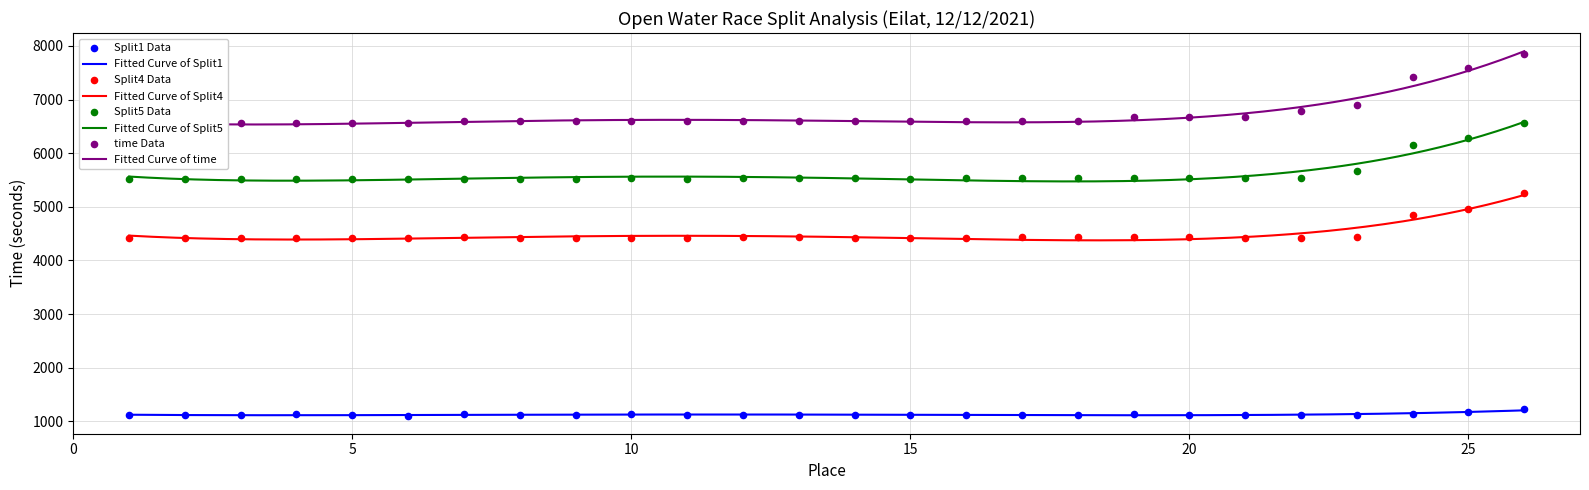

Which series reaches the maximum Y coordinate?

time